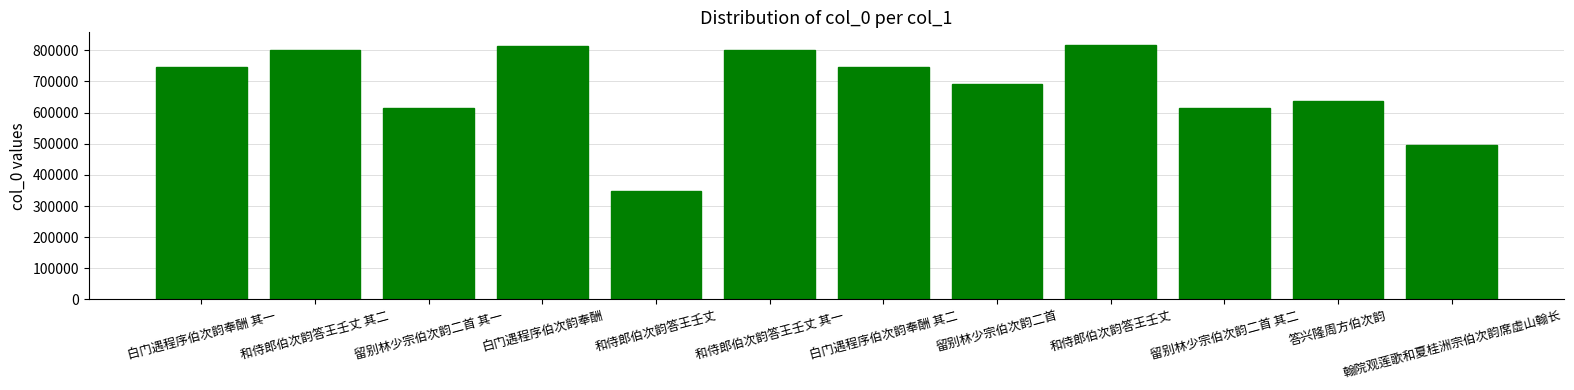

The value at 翰院观莲歌和夏桂洲宗伯次韵席虚山翰长 is 105045. True or false?

False